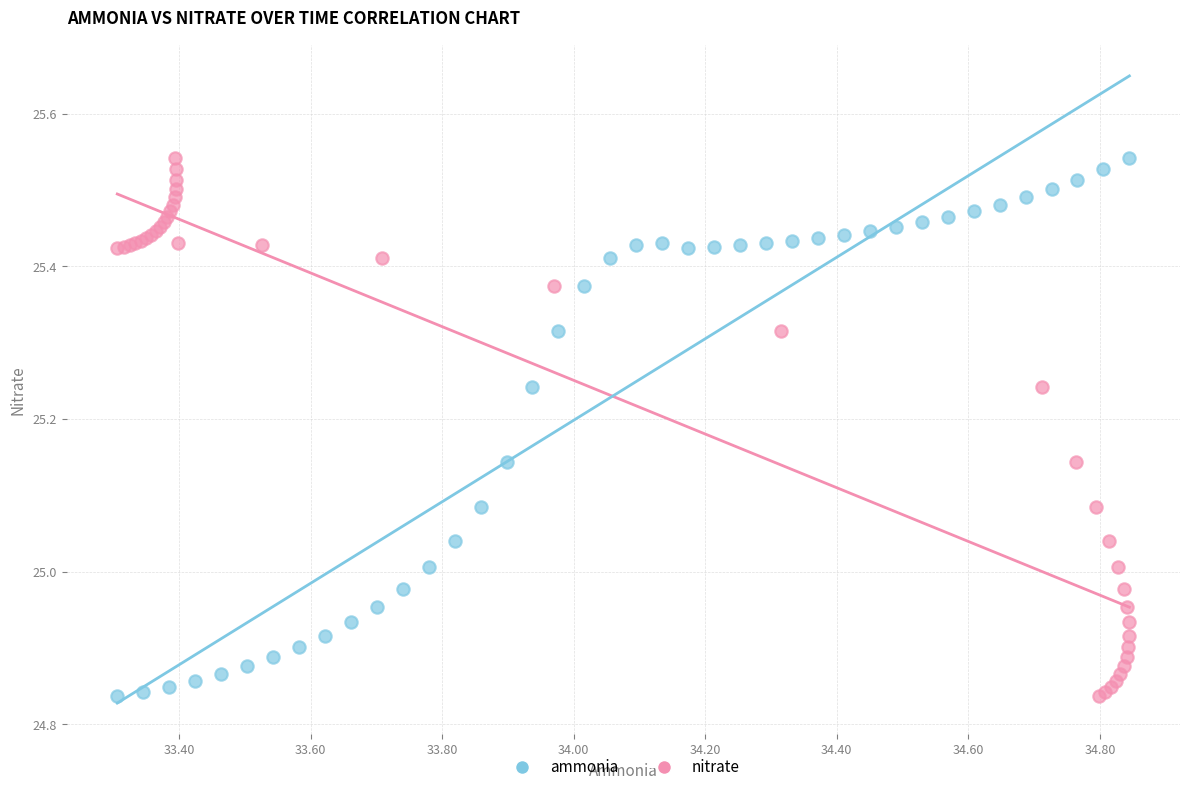

What are all the series names shown in the legend?

ammonia, nitrate